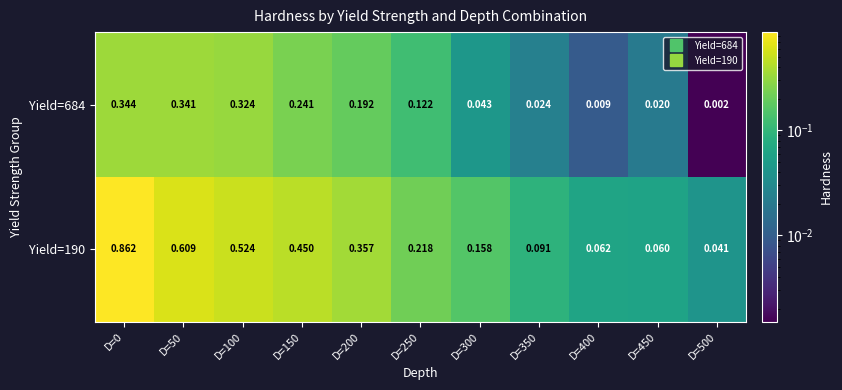

Count the number of data series in this chart.

2